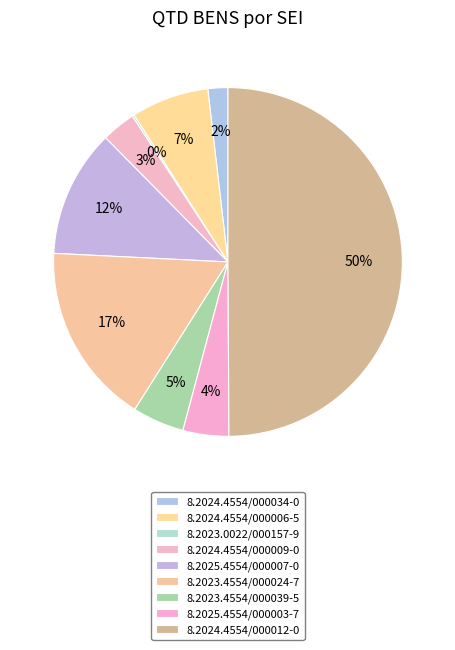

What is the change in value from 8.2025.4554/000007-0 to 8.2024.4554/000012-0?

+206